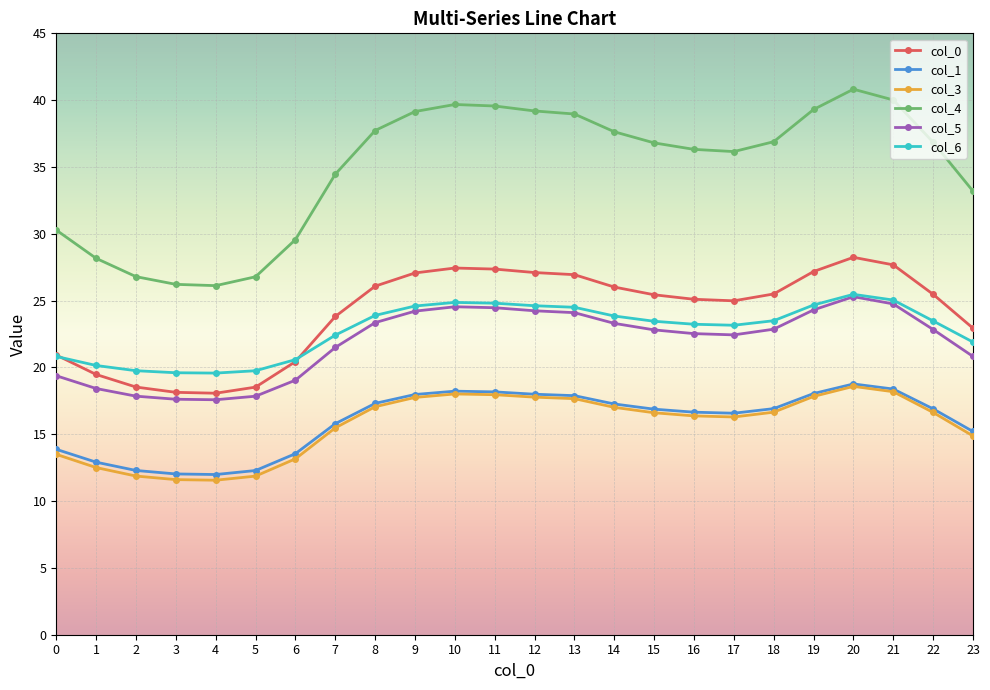

What is the greatest value displayed?

40.8